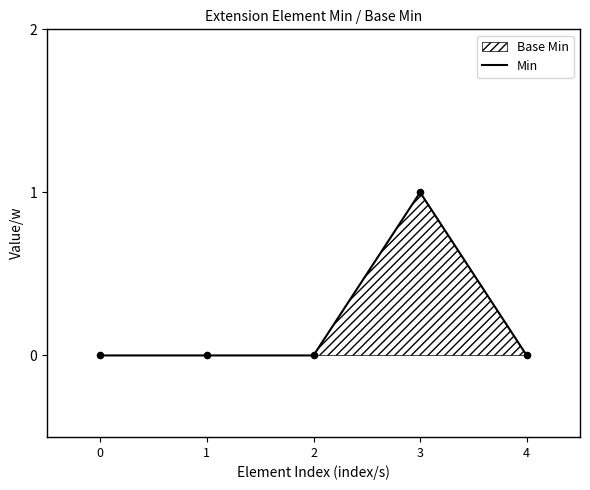

Between 2 and 4, which is larger?

2